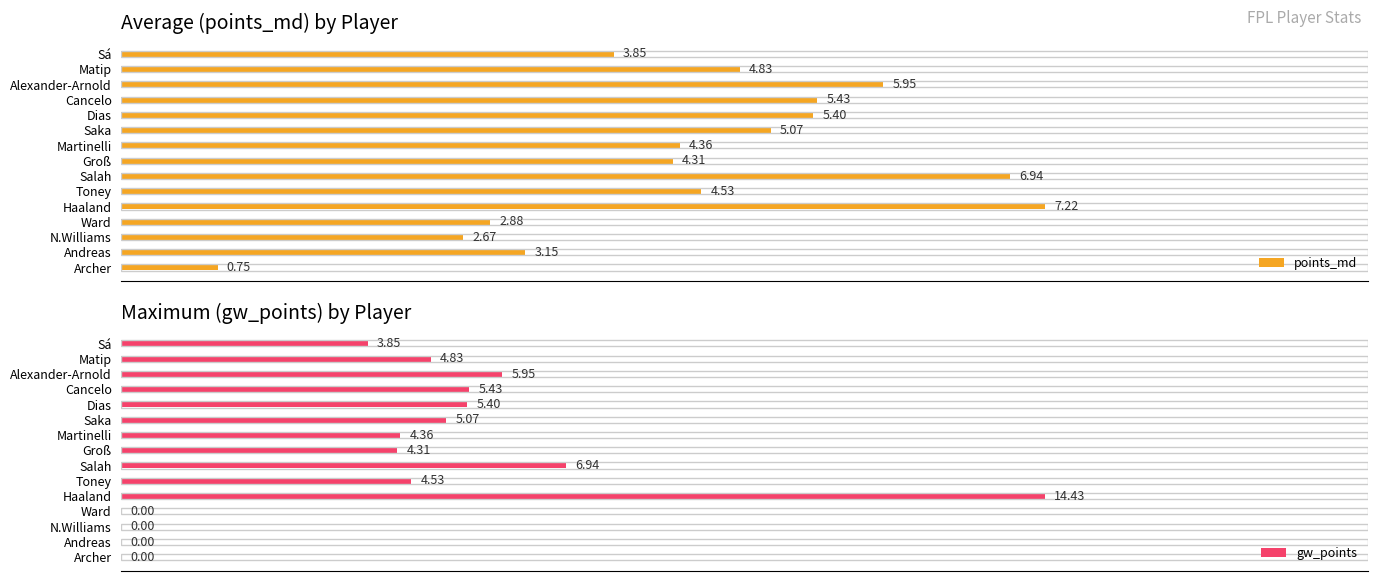

Where is points_md nearest to the value 3?

Ward